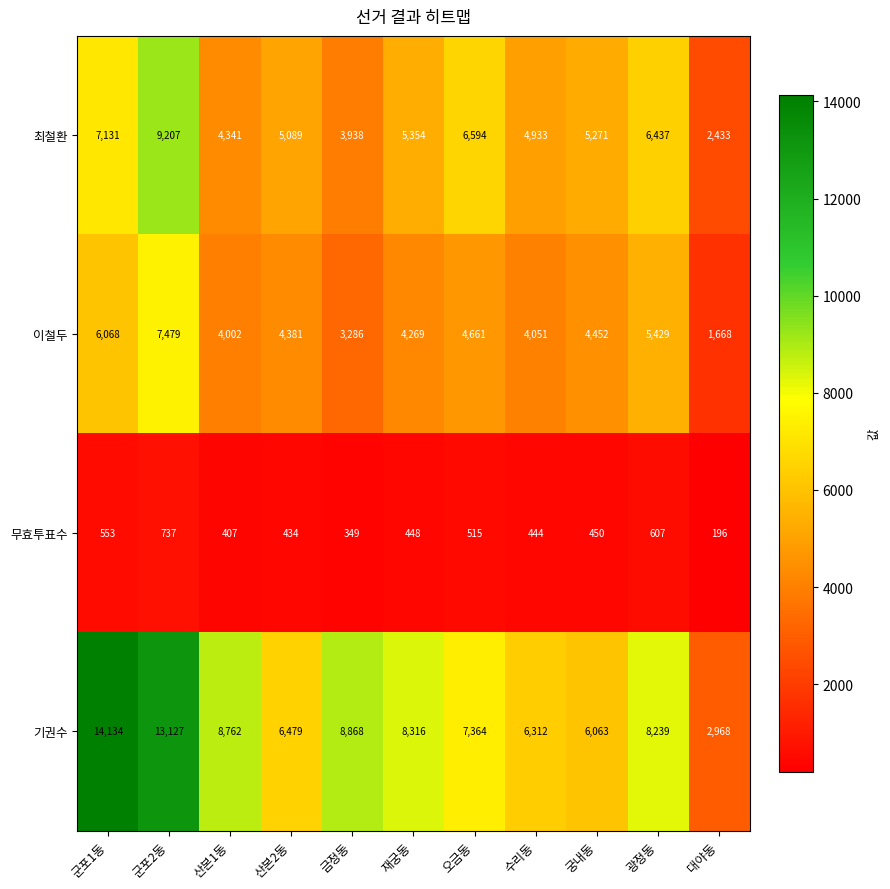

Which series changed the most between 군포2동 and 수리동?

기권수